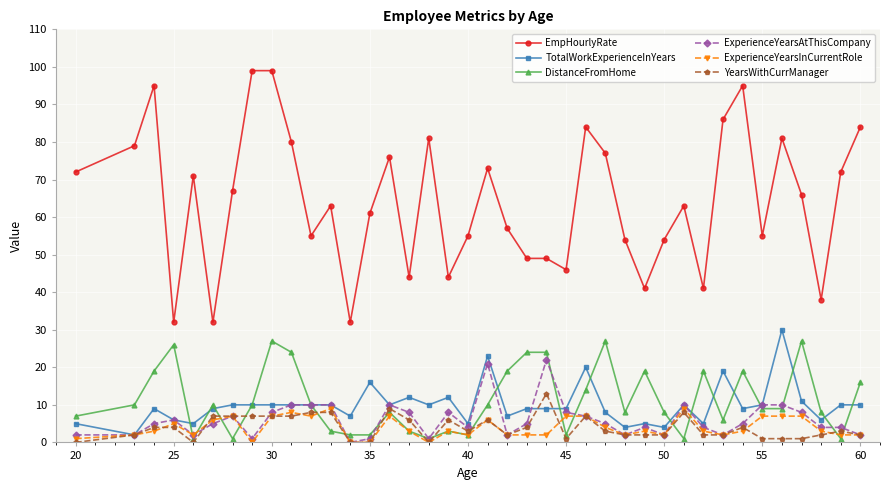

True or false: ExperienceYearsInCurrentRole and EmpHourlyRate cross at least once.

False